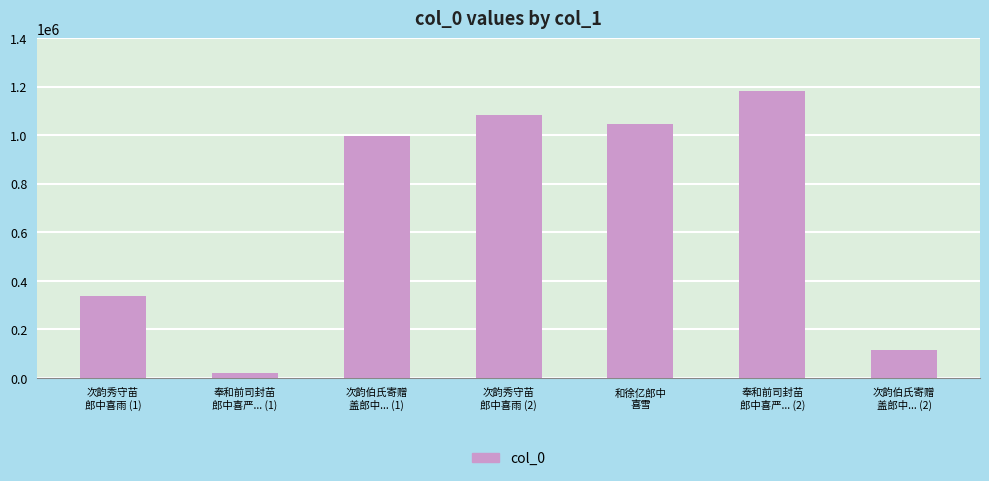

How many values are below 996038?

3